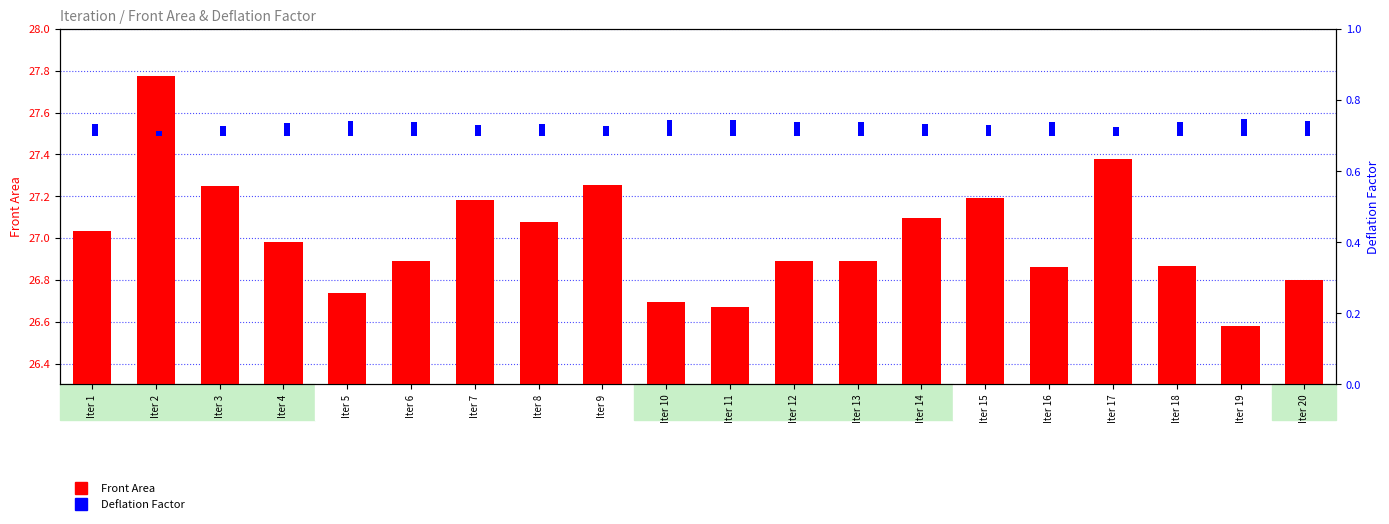

Which series has the largest range (max minus min)?

Front Area